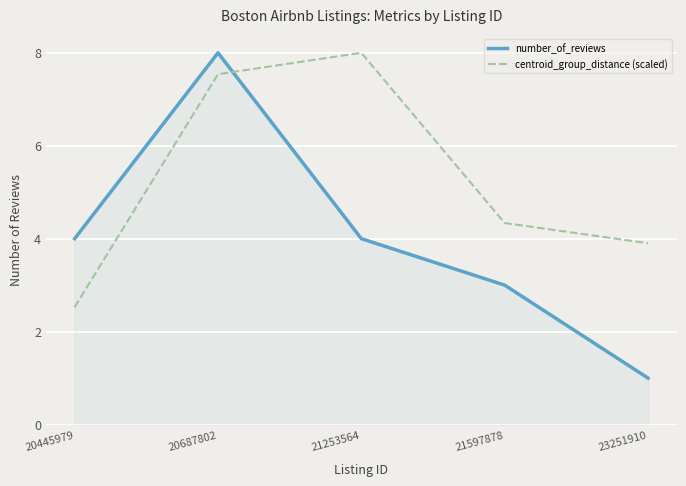

What is the total value across all series at 23251910?

4.9